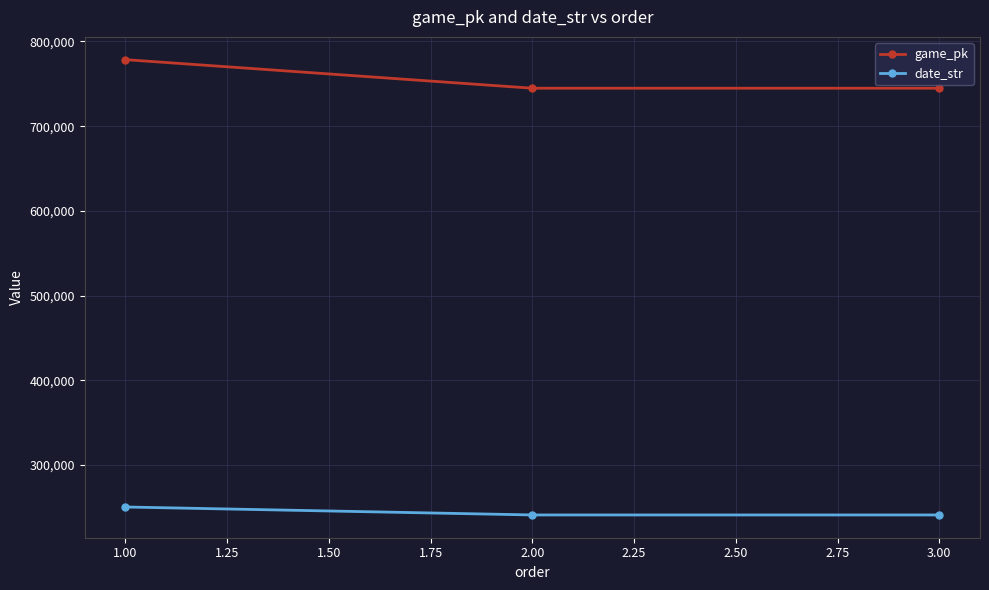

Rank the series at 1.00 from lowest to highest value.

date_str, game_pk